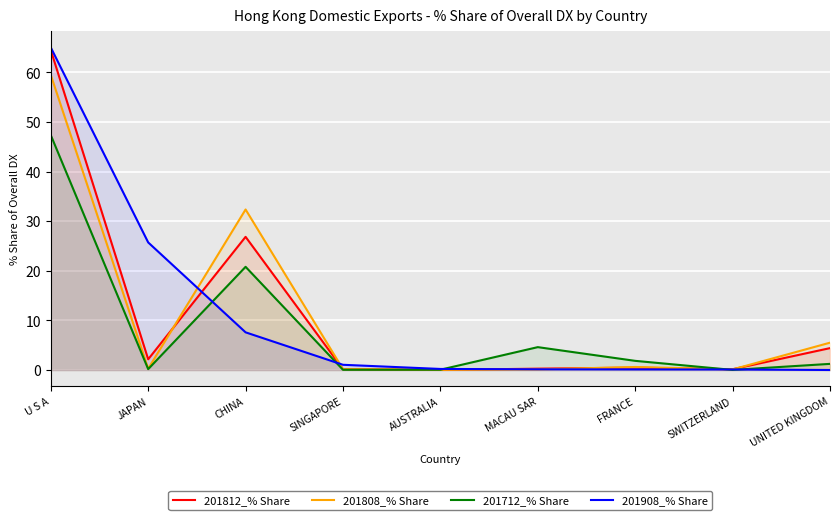

What is the spread (max minus min) of values at SWITZERLAND?

0.1